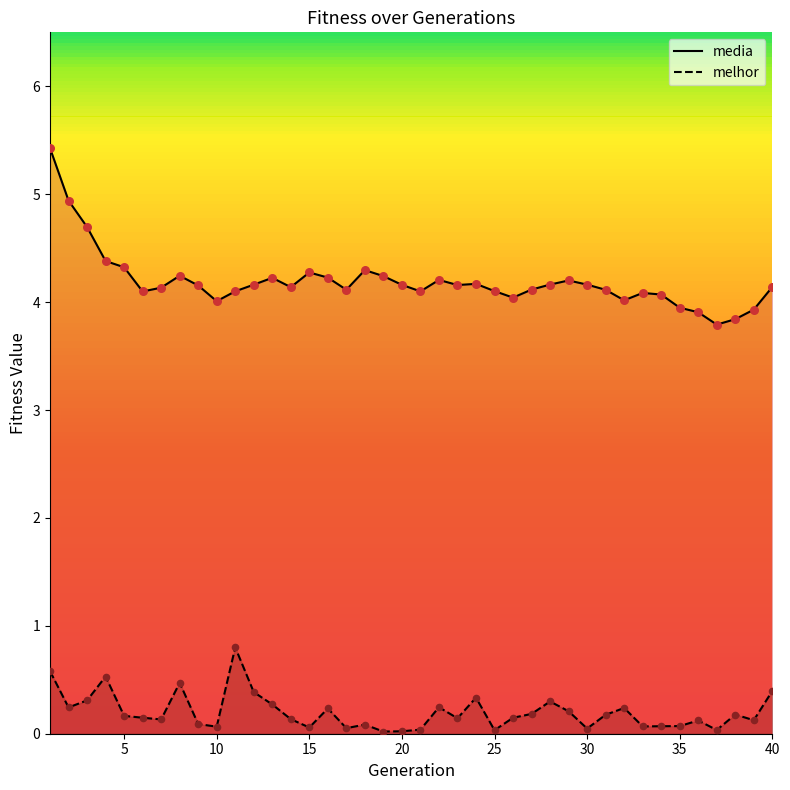

Which series has the largest total across all categories?

media